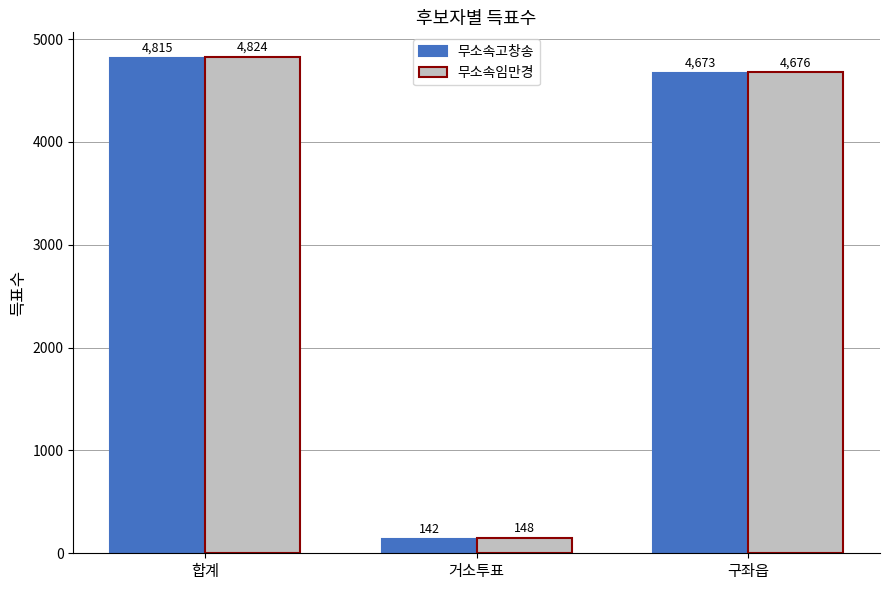

The 무소속고창송 series shows 7967 at 구좌읍. True or false?

False